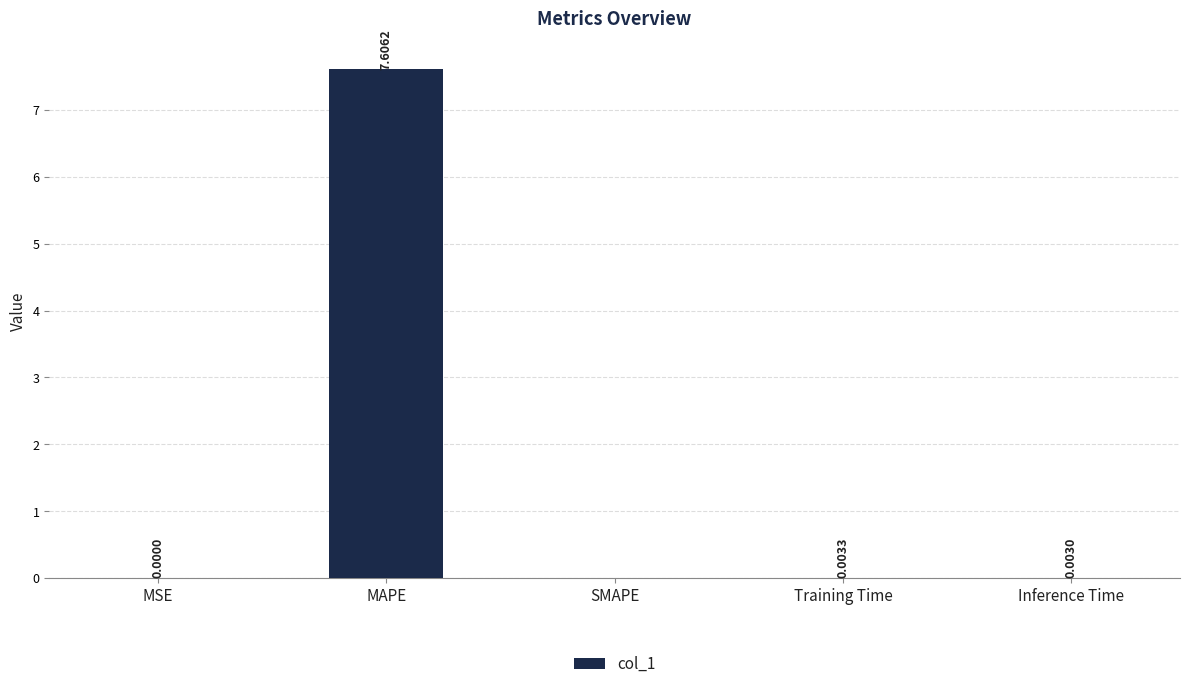

True or false: the data shows 7.6 at MAPE.

True